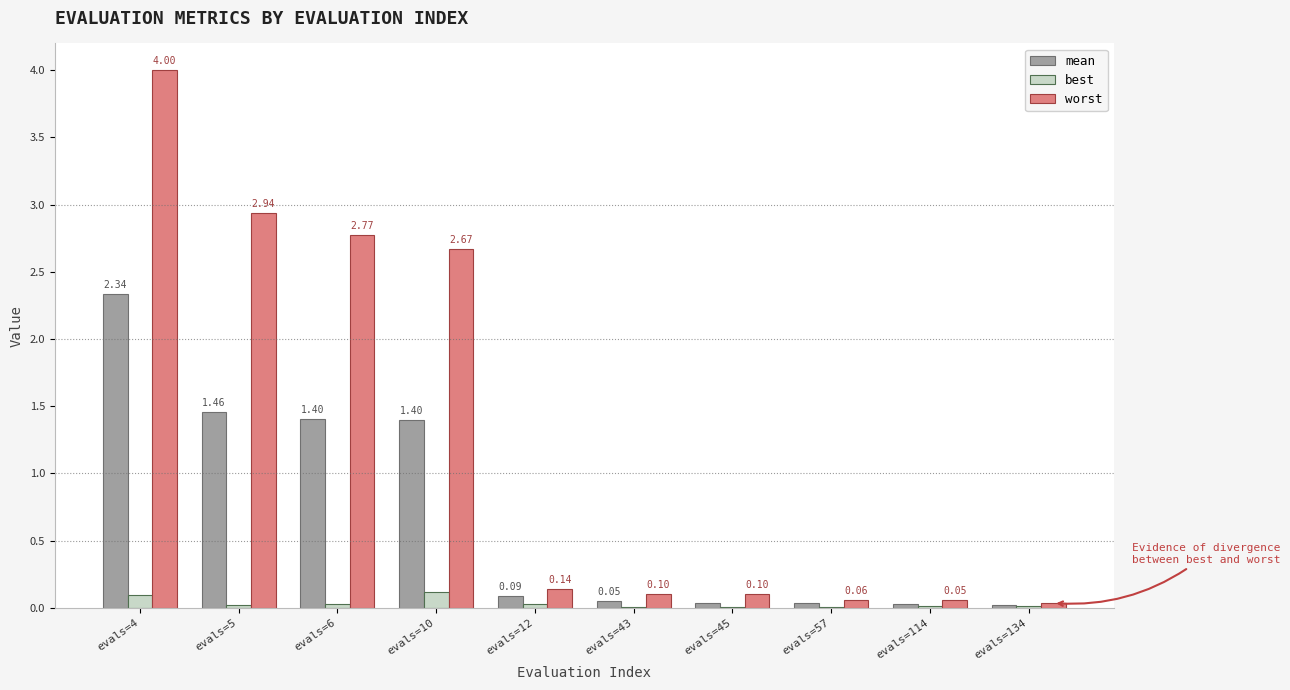

Which series changed the most between evals=6 and evals=10?

worst